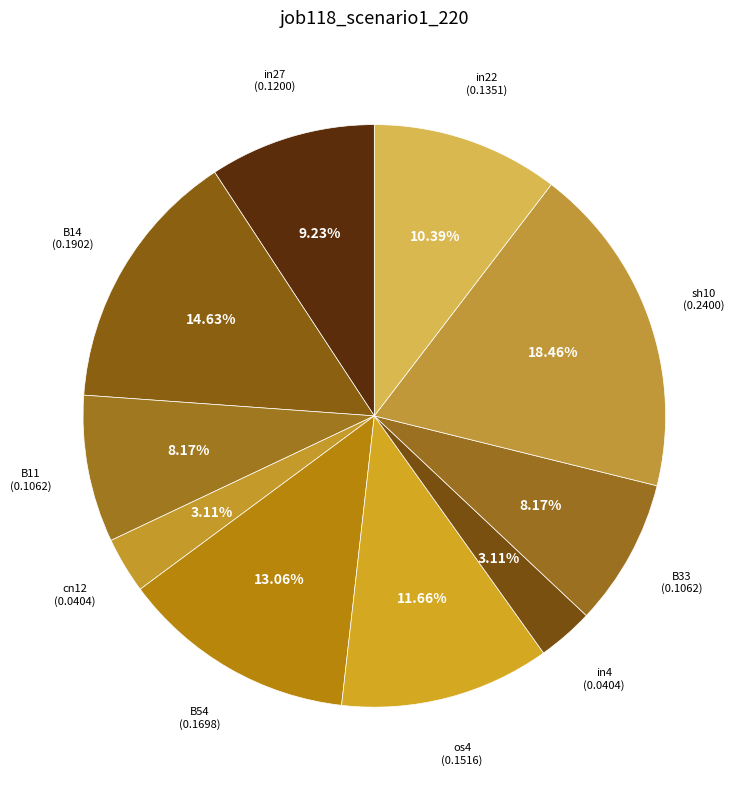

Which slice is the largest?

sh10